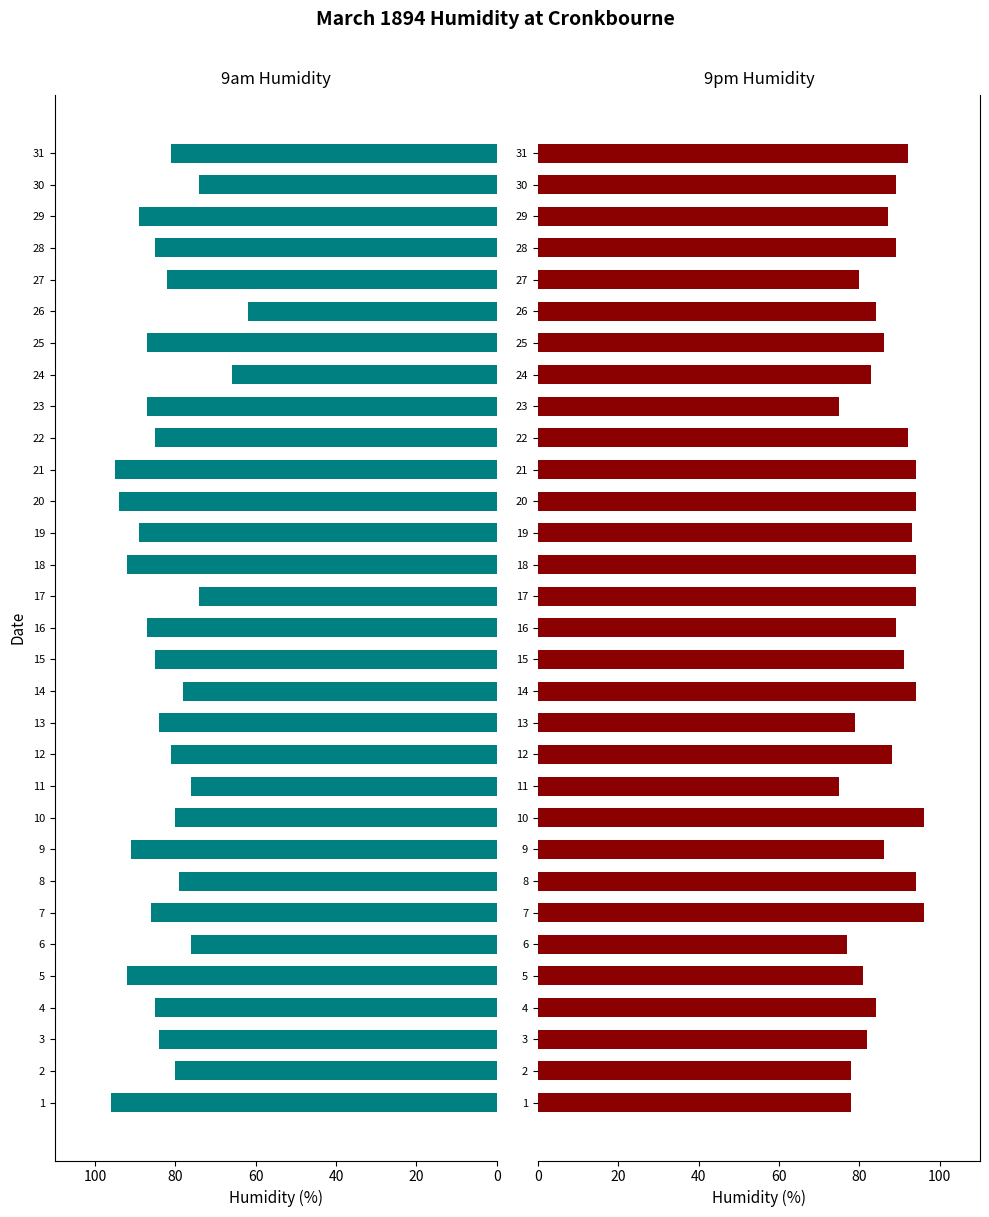

Does the chart contain any negative values?

No